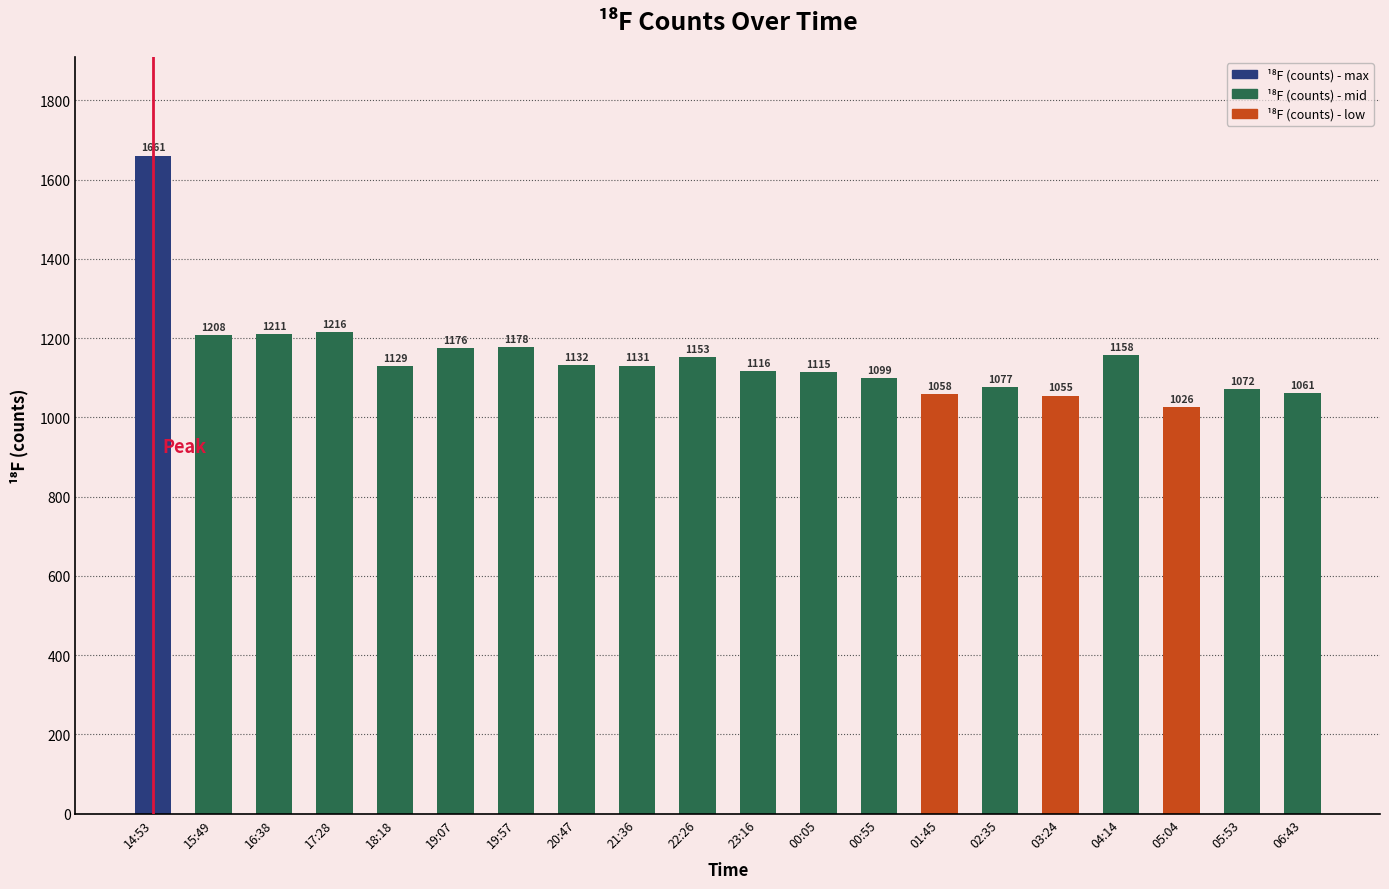

What is the sum of the values at 19:07 and 04:14?

2334